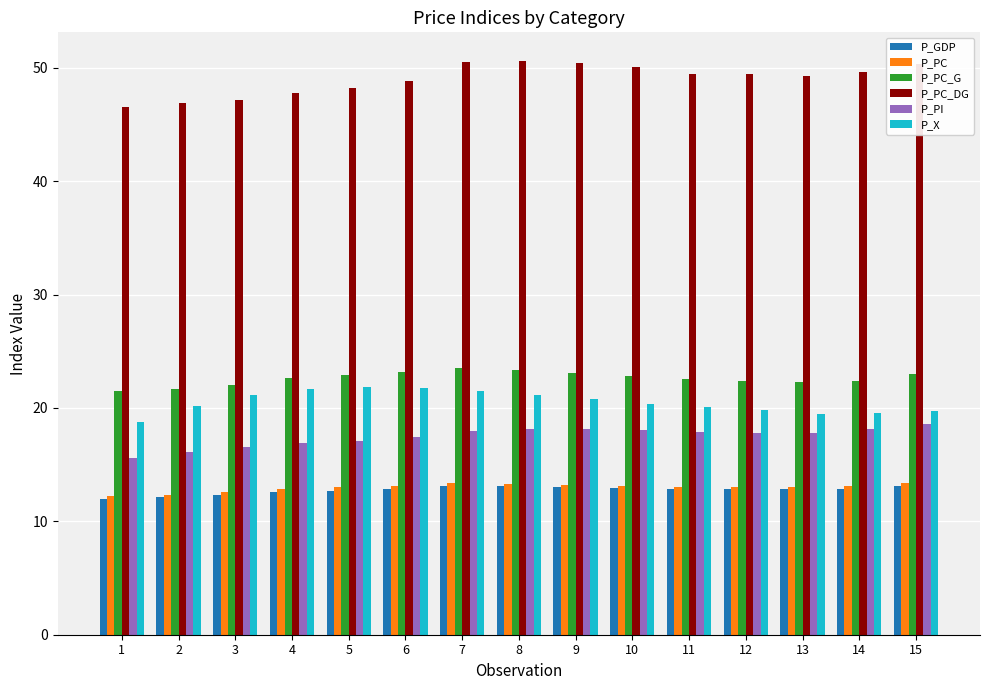

What is the difference between the second highest and minimum values in the P_PC_DG series?

4.0